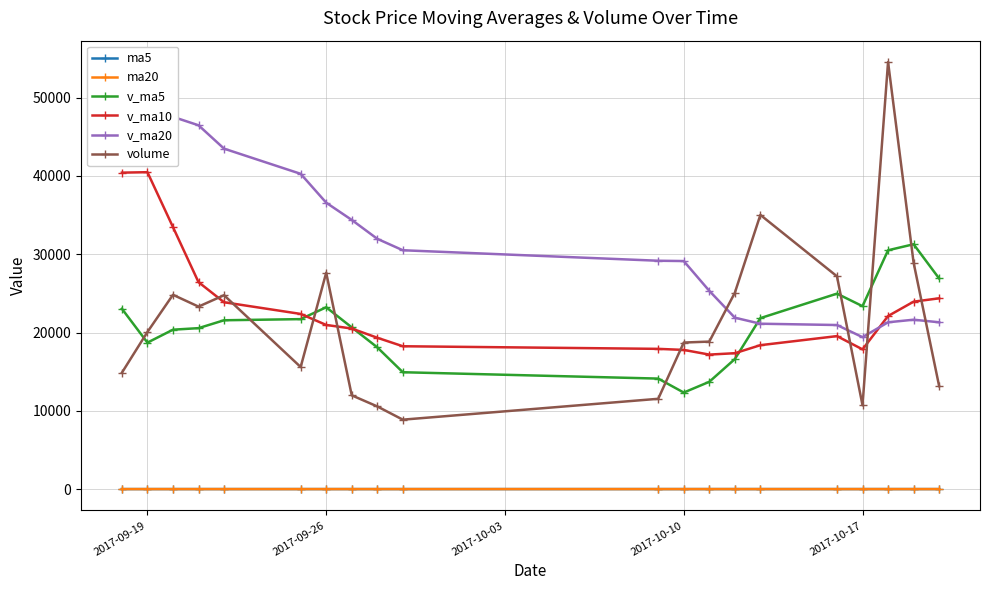

True or false: v_ma5 and v_ma10 cross at least once.

True